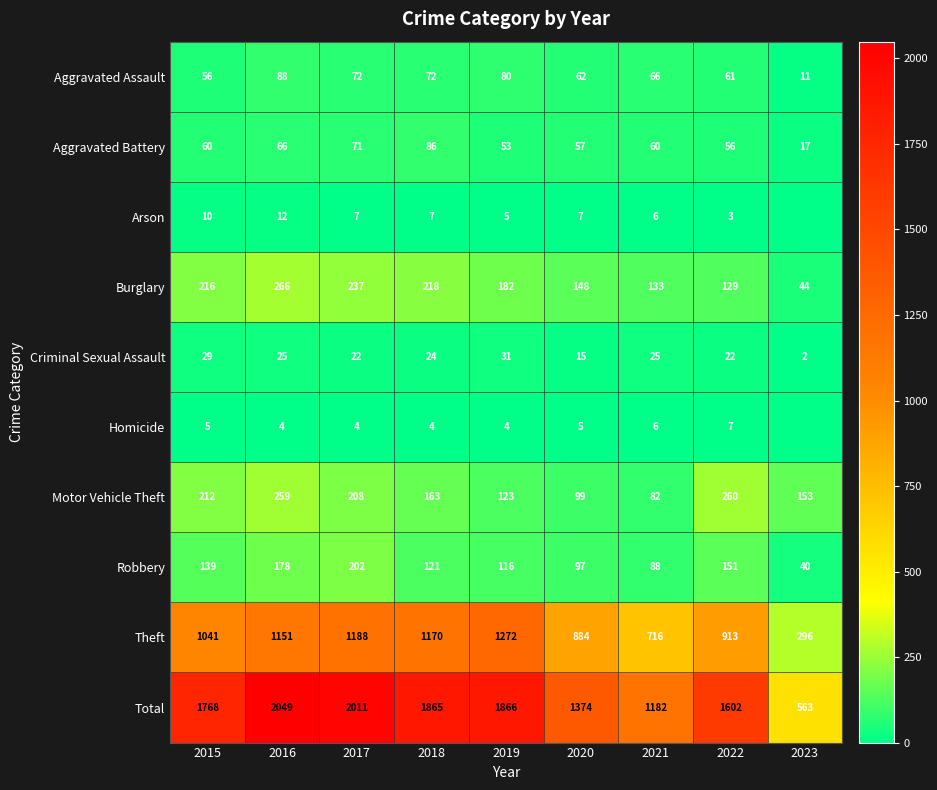

What is the sum of all Criminal Sexual Assault values?

195